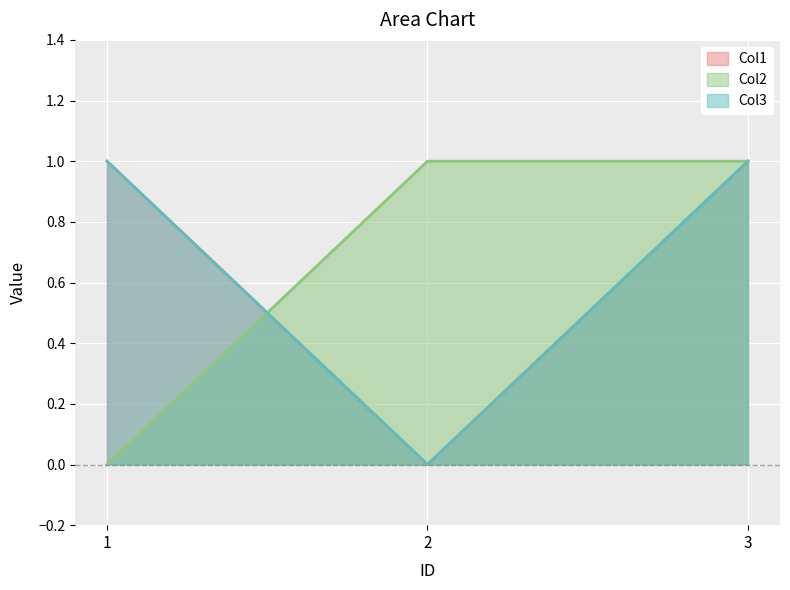

What is the total value across all series at 3?

3